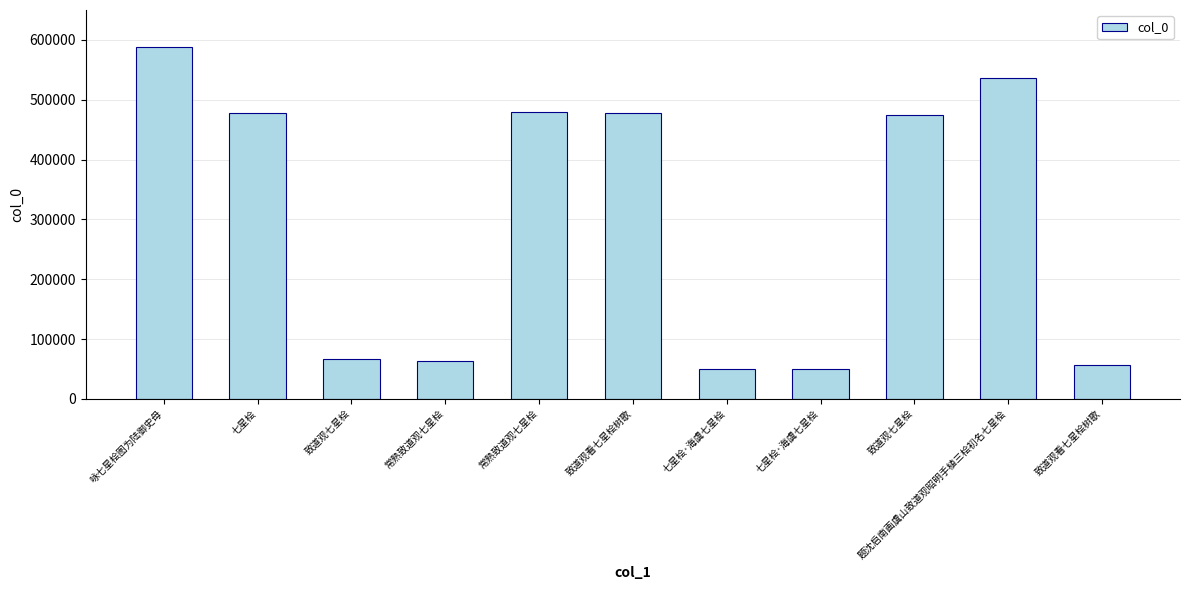

List the labels in order of value, largest first.

咏七星桧图为陆御史母, 题沈启南画虞山致道观昭明手植三桧初名七星桧, 常熟致道观七星桧, 七星桧, 致道观看七星桧树歌, 致道观七星桧, 致道观七星桧, 常熟致道观七星桧, 致道观看七星桧树歌, 七星桧·海虞七星桧, 七星桧·海虞七星桧